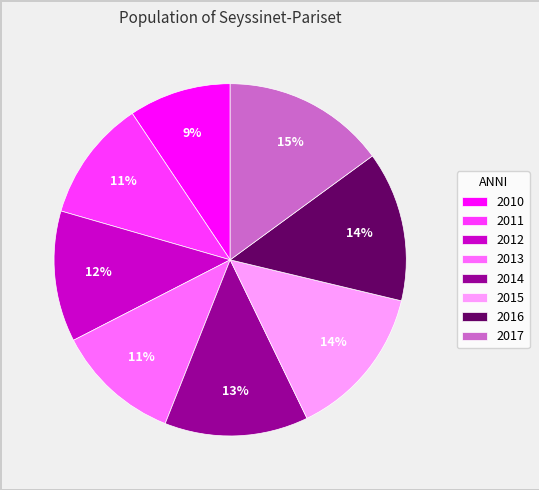

The 2014 slice represents 27% of the pie. True or false?

False